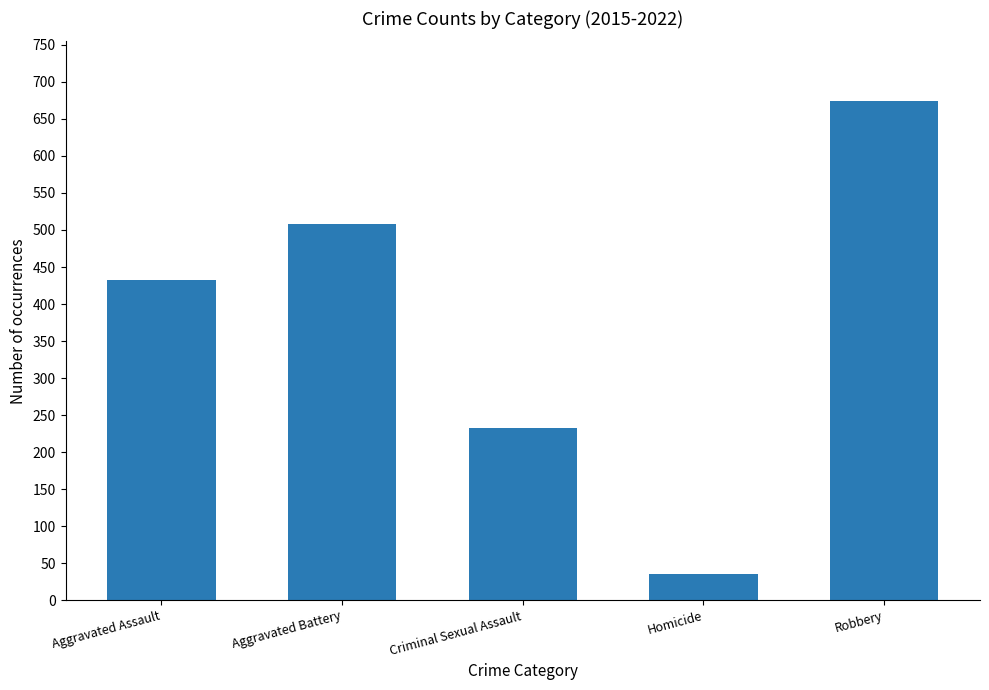

What is the change in value from Aggravated Assault to Aggravated Battery?

+75